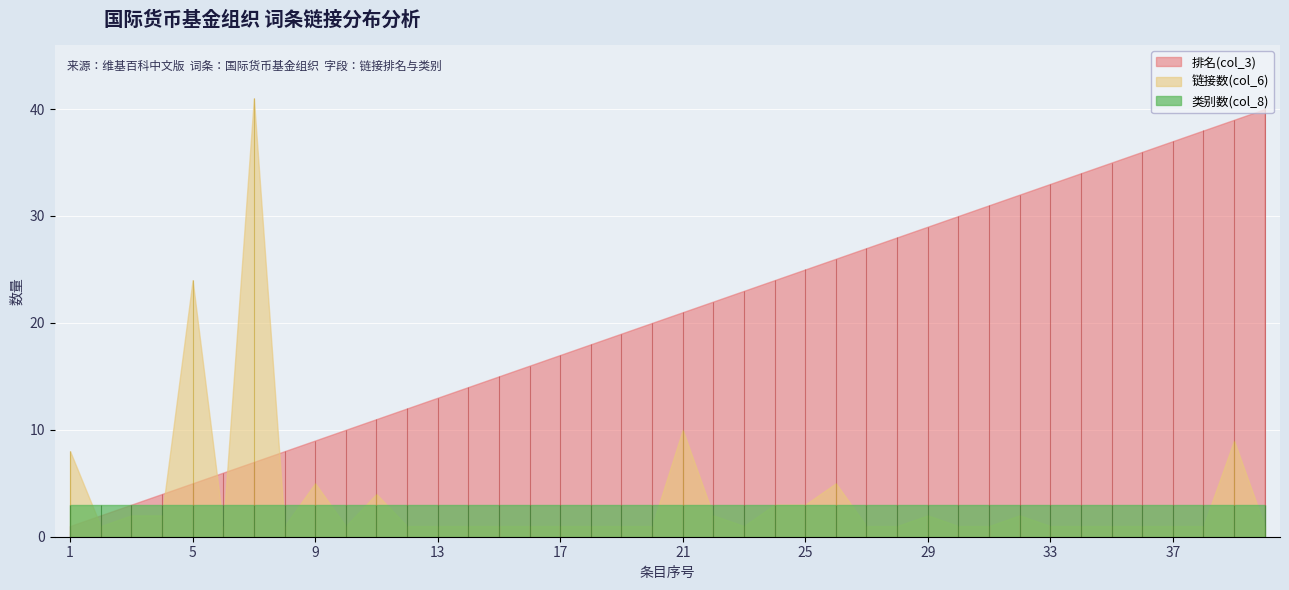

The value of 链接数(col_6) at 7 is 24. True or false?

False